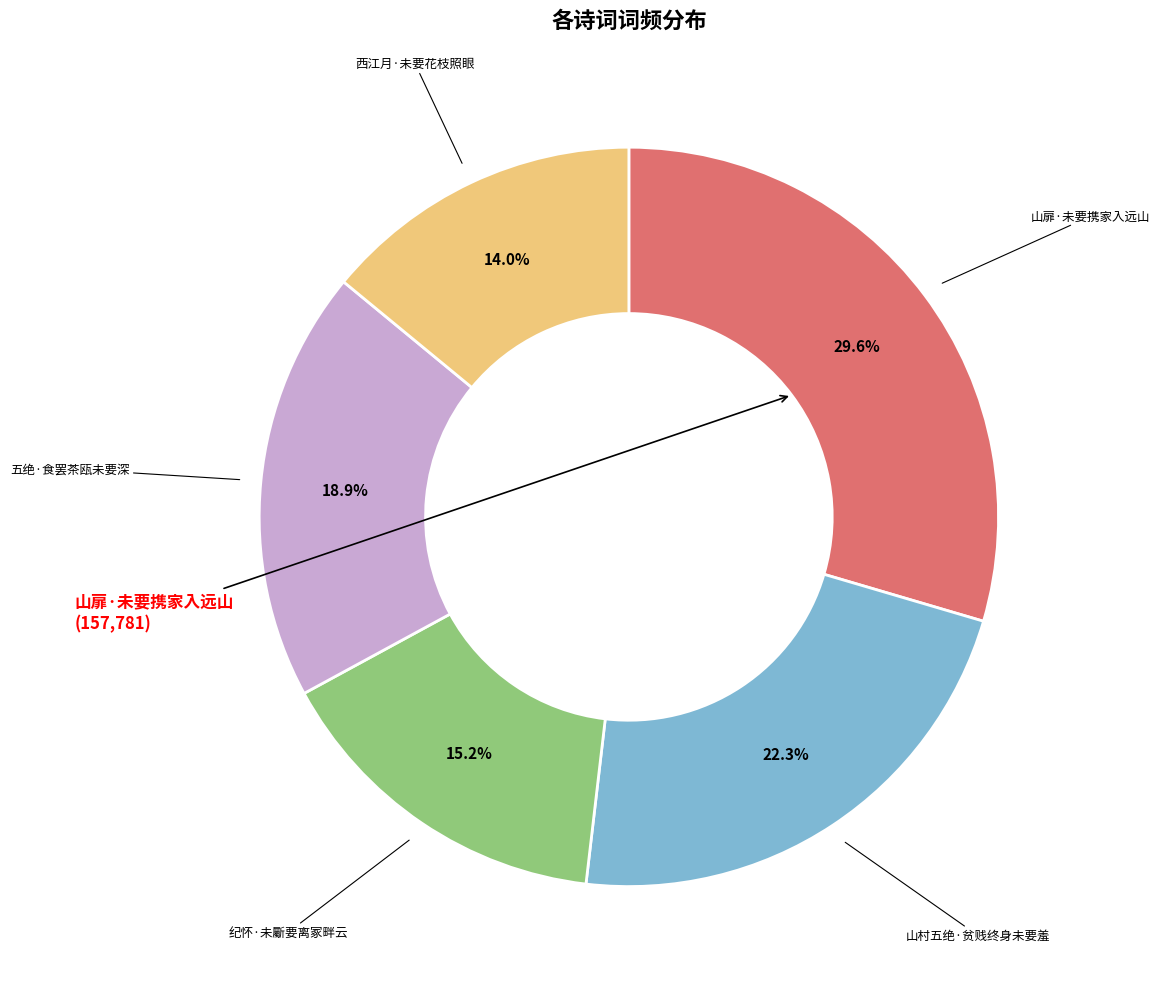

Does any single category account for the majority?

No